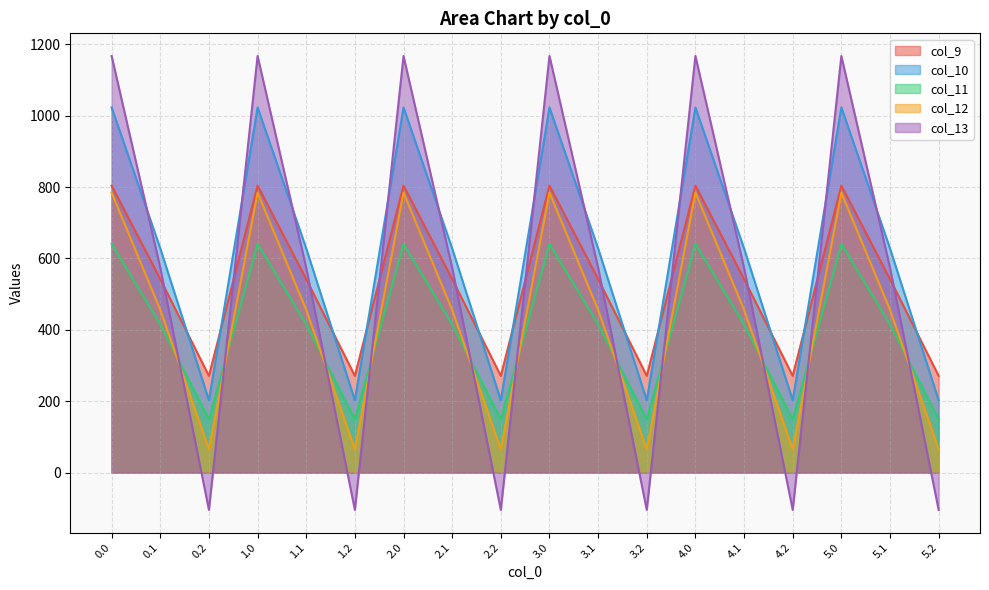

Reading left to right, what are all the values shown in this chart?

col_9: 0.0=804.0	0.1=542.1	0.2=271.1	1.0=804.0	1.1=542.1	1.2=271.1	2.0=804.0	2.1=542.1	2.2=271.1	3.0=804.0	3.1=542.1	3.2=271.1	4.0=804.0	4.1=542.1	4.2=271.1	5.0=804.0	5.1=542.1	5.2=271.1
col_10: 0.0=1023.2	0.1=628.1	0.2=202.5	1.0=1023.2	1.1=628.1	1.2=202.5	2.0=1023.2	2.1=628.1	2.2=202.5	3.0=1023.2	3.1=628.1	3.2=202.5	4.0=1023.2	4.1=628.1	4.2=202.5	5.0=1023.2	5.1=628.1	5.2=202.5
col_11: 0.0=640.9	0.1=415.4	0.2=149.1	1.0=640.9	1.1=415.4	1.2=149.1	2.0=640.9	2.1=415.4	2.2=149.1	3.0=640.9	3.1=415.4	3.2=149.1	4.0=640.9	4.1=415.4	4.2=149.1	5.0=640.9	5.1=415.4	5.2=149.1
col_12: 0.0=784.4	0.1=456.1	0.2=65.2	1.0=784.4	1.1=456.1	1.2=65.2	2.0=784.4	2.1=456.1	2.2=65.2	3.0=784.4	3.1=456.1	3.2=65.2	4.0=784.4	4.1=456.1	4.2=65.2	5.0=784.4	5.1=456.1	5.2=65.2
col_13: 0.0=1167.2	0.1=574.0	0.2=-104.4	1.0=1167.2	1.1=574.0	1.2=-104.4	2.0=1167.2	2.1=574.0	2.2=-104.4	3.0=1167.2	3.1=574.0	3.2=-104.4	4.0=1167.2	4.1=574.0	4.2=-104.4	5.0=1167.2	5.1=574.0	5.2=-104.4